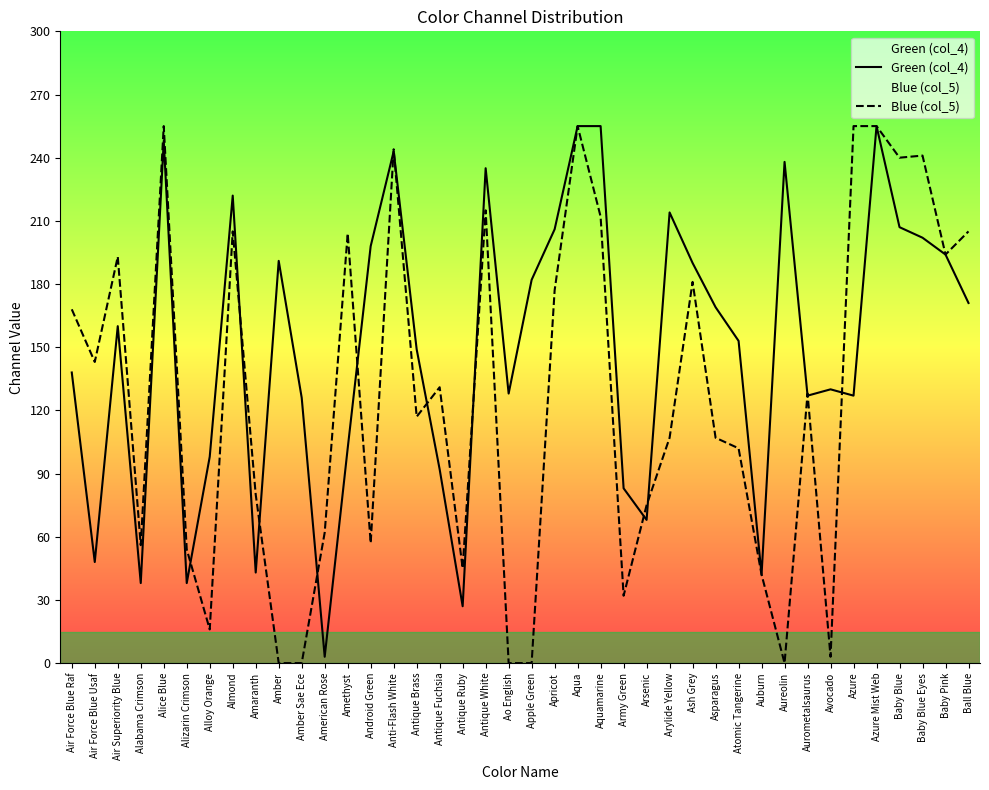

How many intersections are there between Blue (col_5) and Green (col_4)?

14